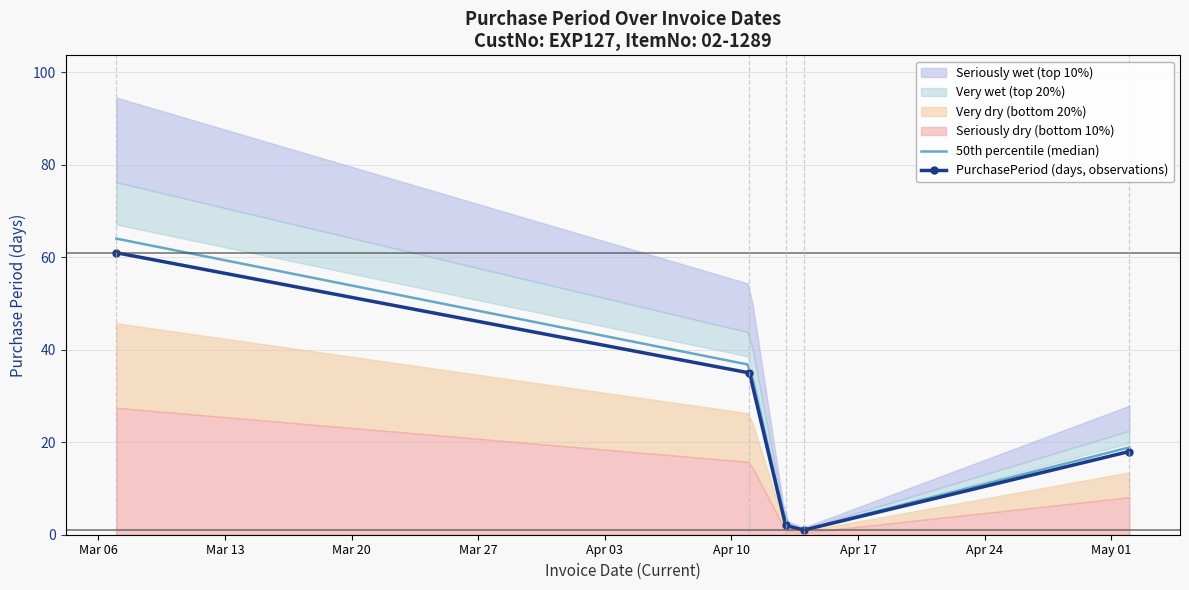

True or false: the data shows 2 at 2016-04-14.

False